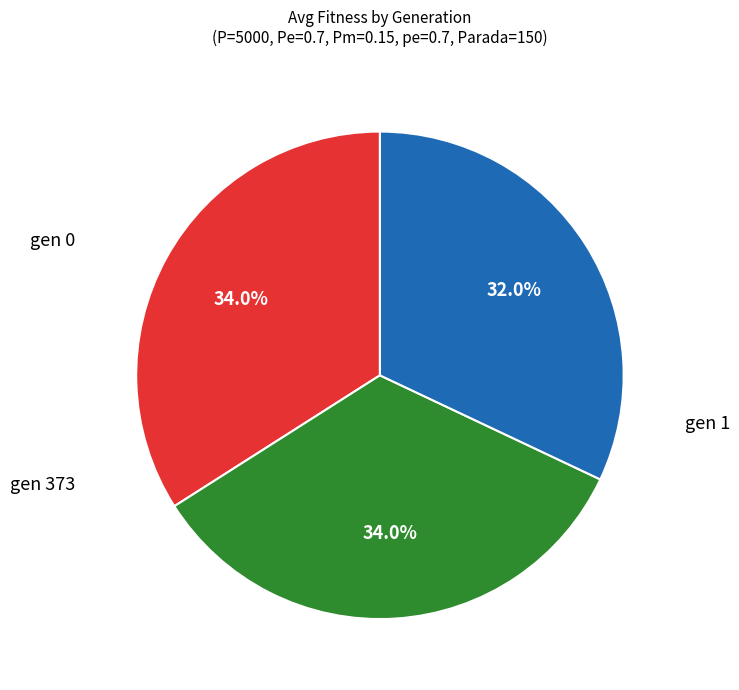

Is there a majority slice in this chart?

No